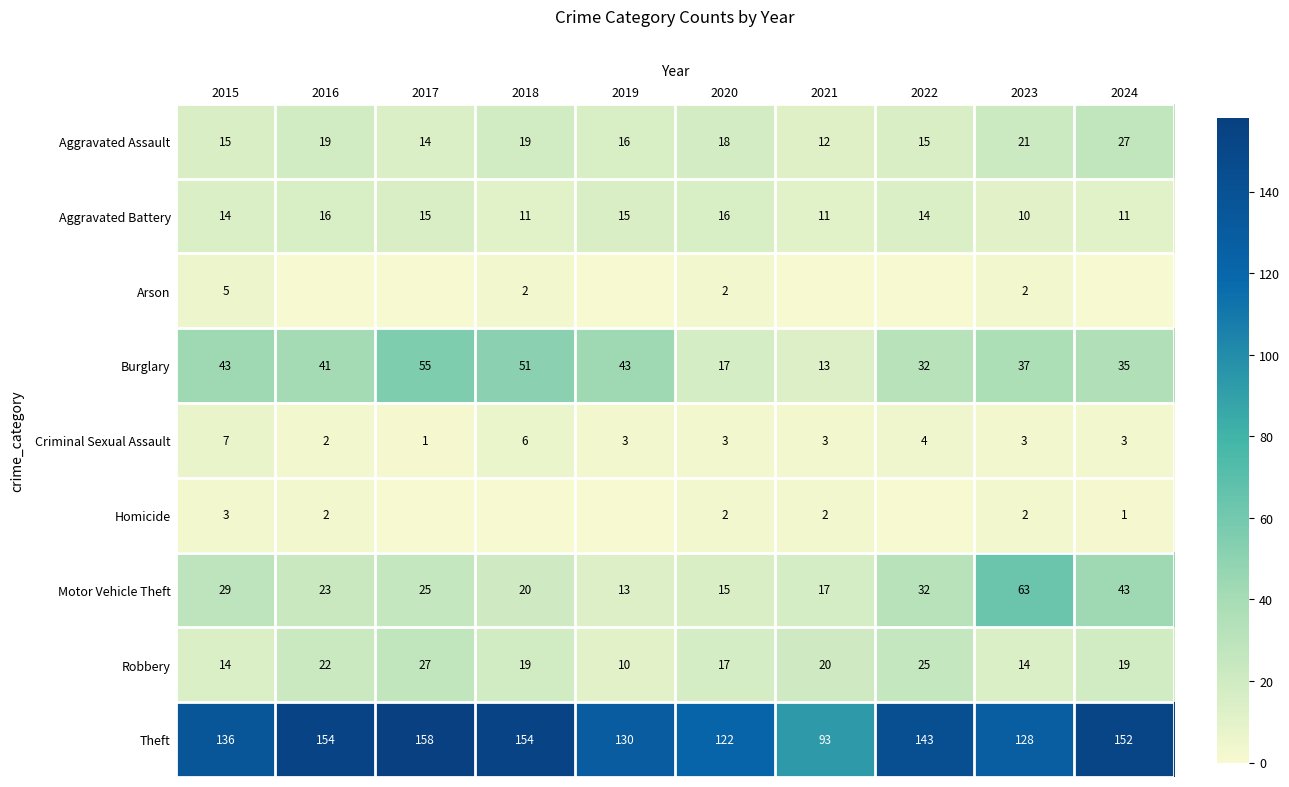

Which label corresponds to the smallest value in the chart?

2016